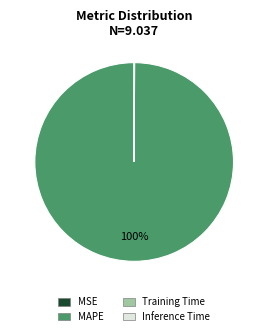

Which category has the biggest portion of the pie?

MAPE